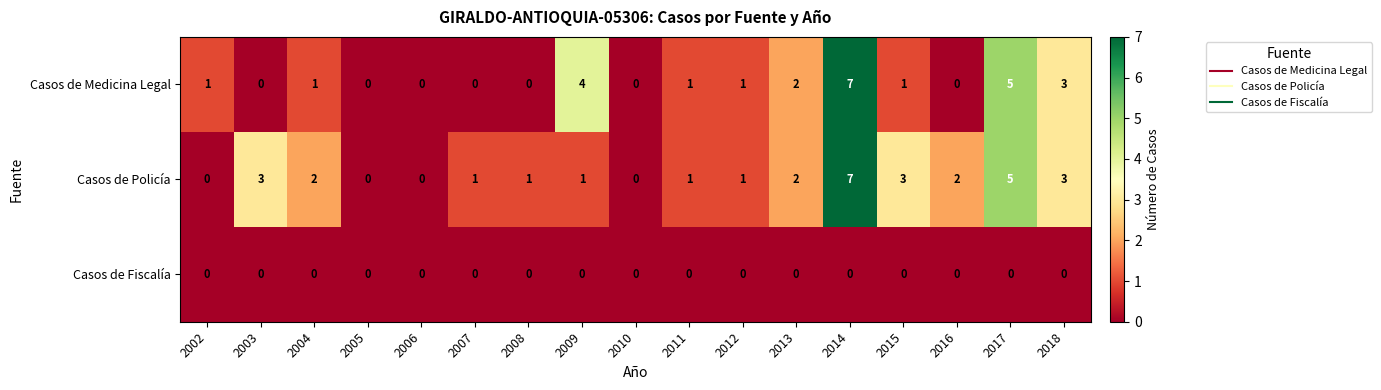

Which category has the highest value across all series?

2014